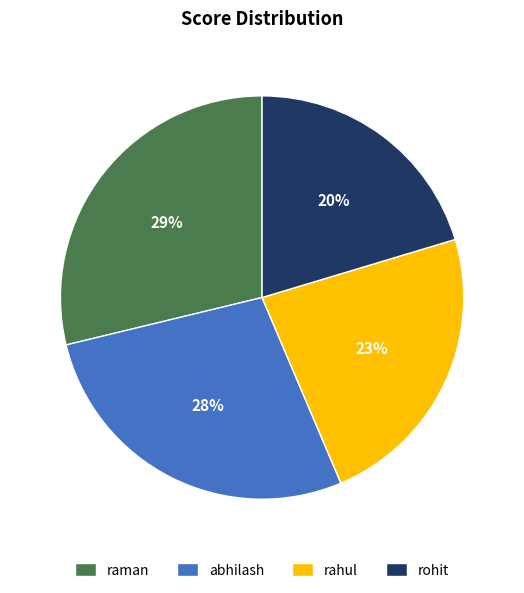

Which category has the smallest portion of the pie?

rohit